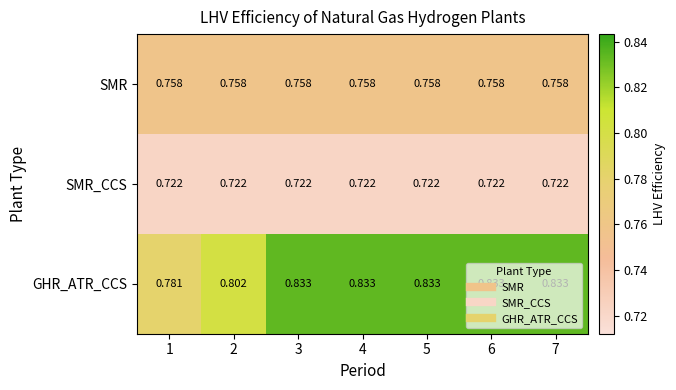

Rank the series by their maximum value, from lowest to highest.

SMR_CCS, SMR, GHR_ATR_CCS